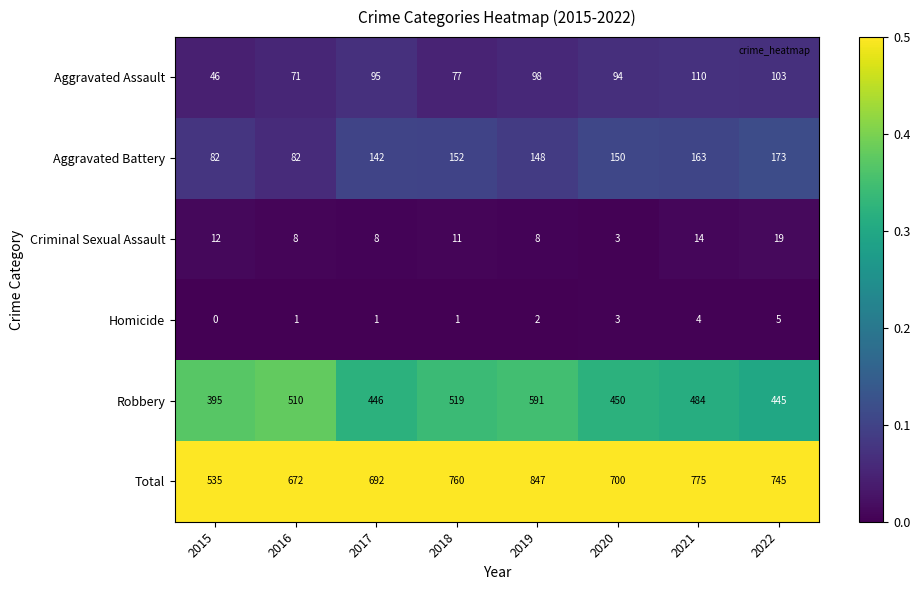

Which category has the highest value across all series?

2019